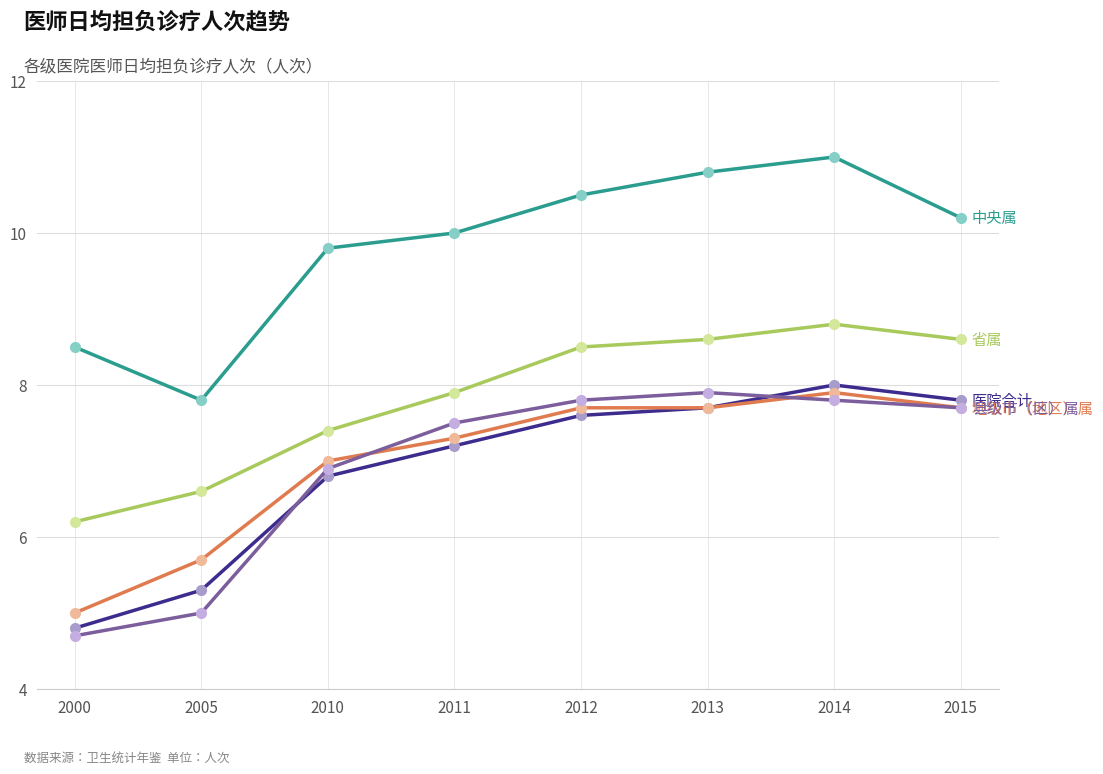

What is the spread (max minus min) of values at 2013?

3.1